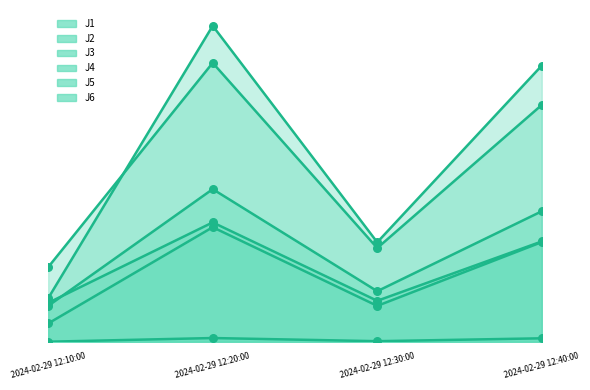

At which category is the sum across all series the highest?

2024-02-29 12:20:00